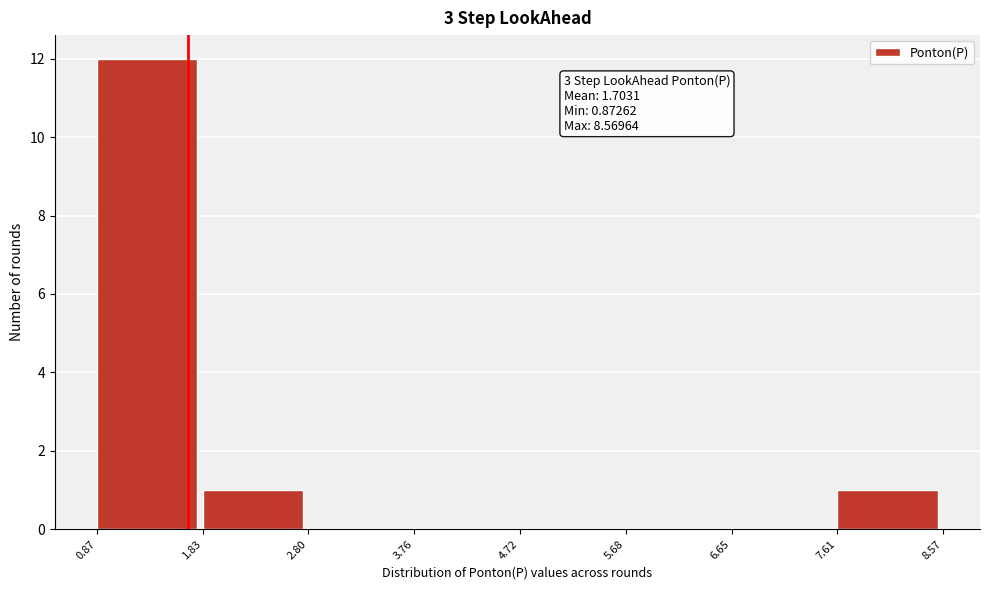

Over which range of the x-axis is the bar tallest?

0.87 to 1.83